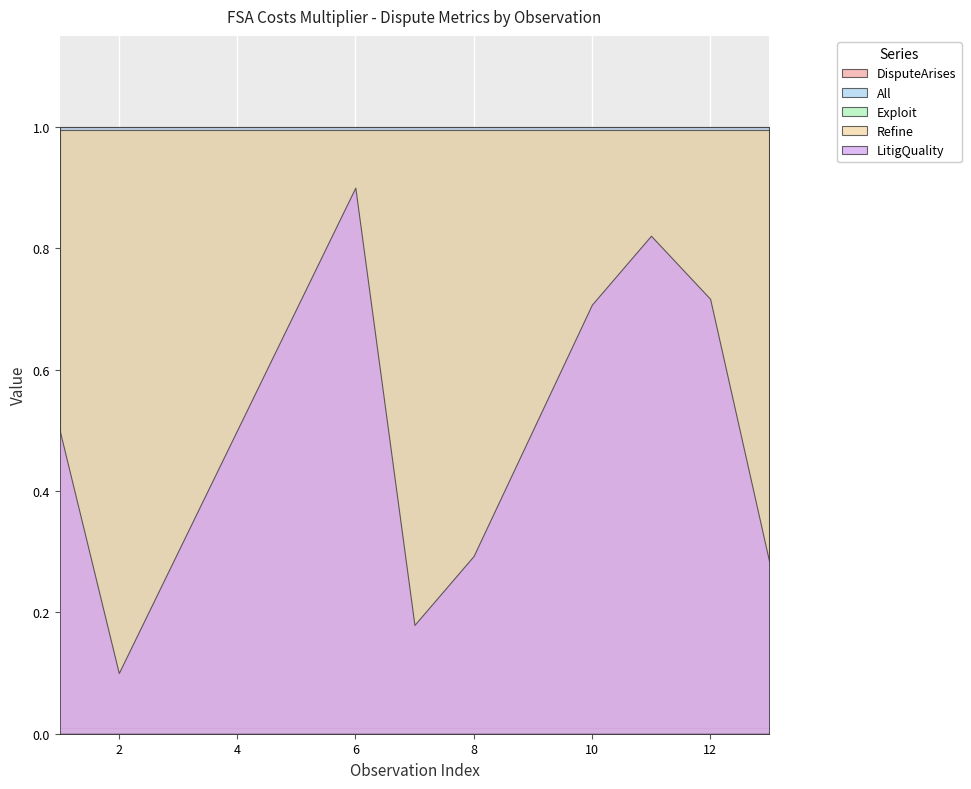

What are all the series names shown in the legend?

DisputeArises, All, Exploit, Refine, LitigQuality